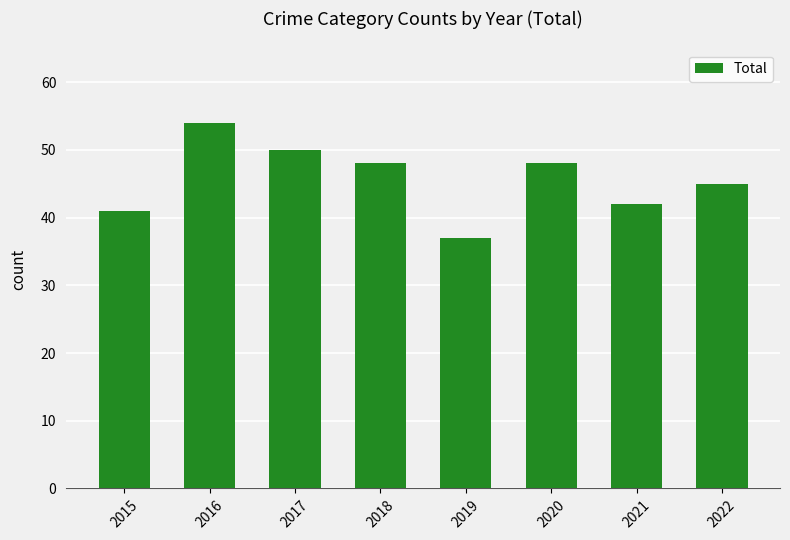

Which label corresponds to the smallest value in the chart?

2019